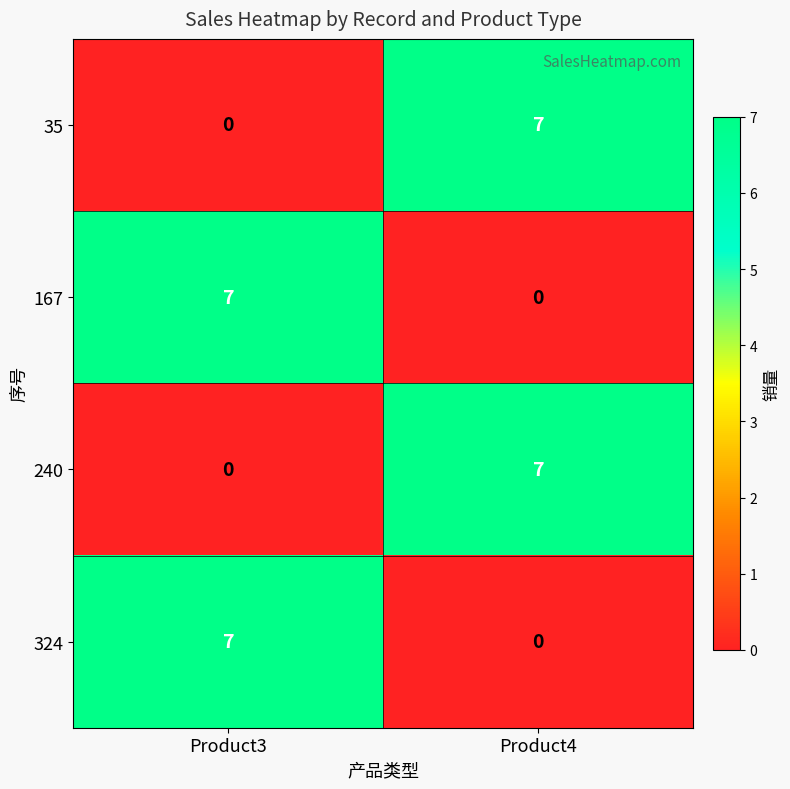

How many data points does each series have?

2